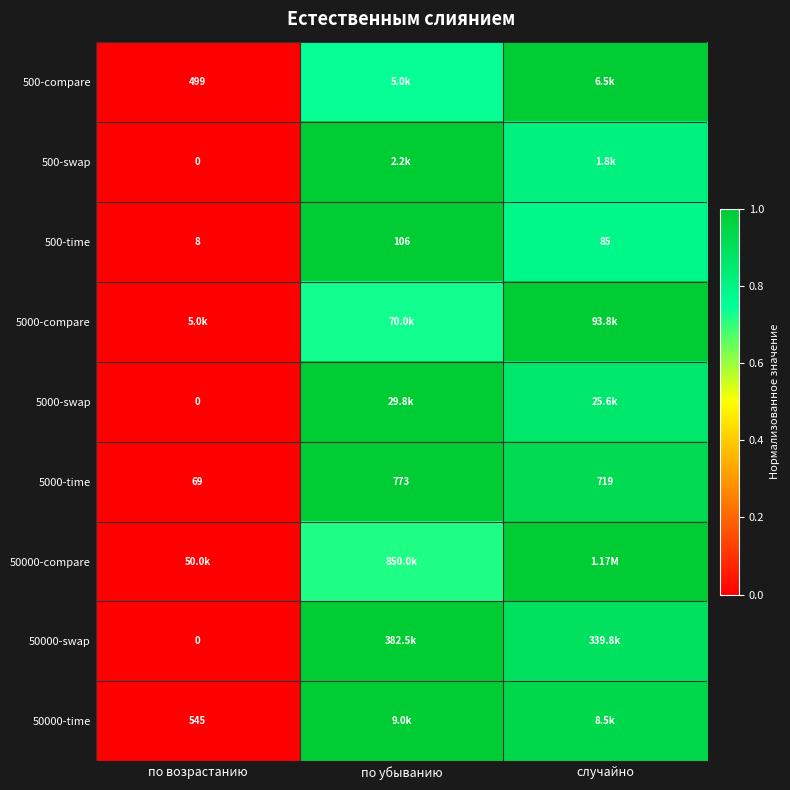

List the labels in order of 500-time value, largest first.

по убыванию, случайно, по возрастанию